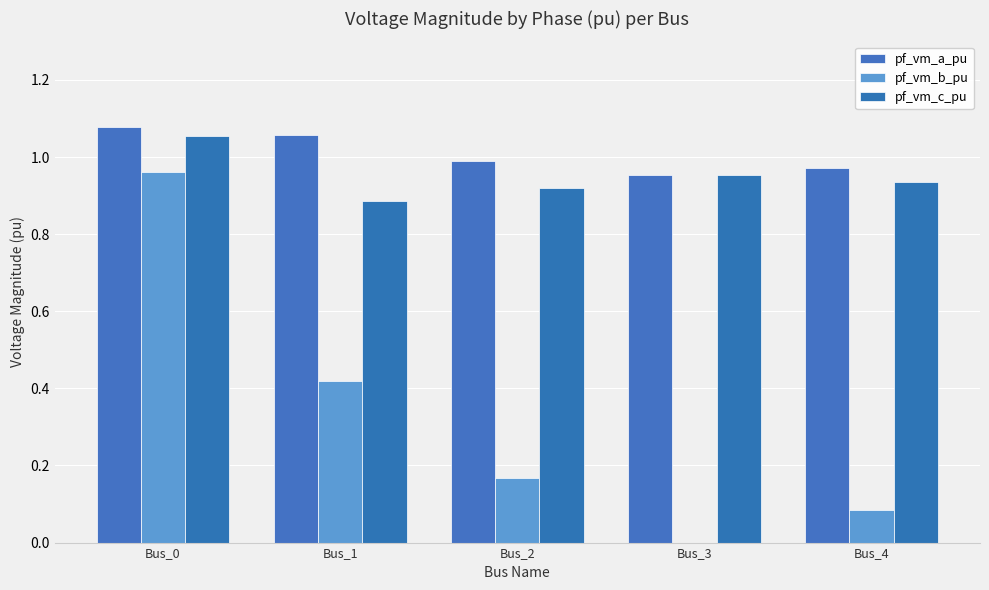

The pf_vm_b_pu series shows 0.3 at Bus_2. True or false?

False